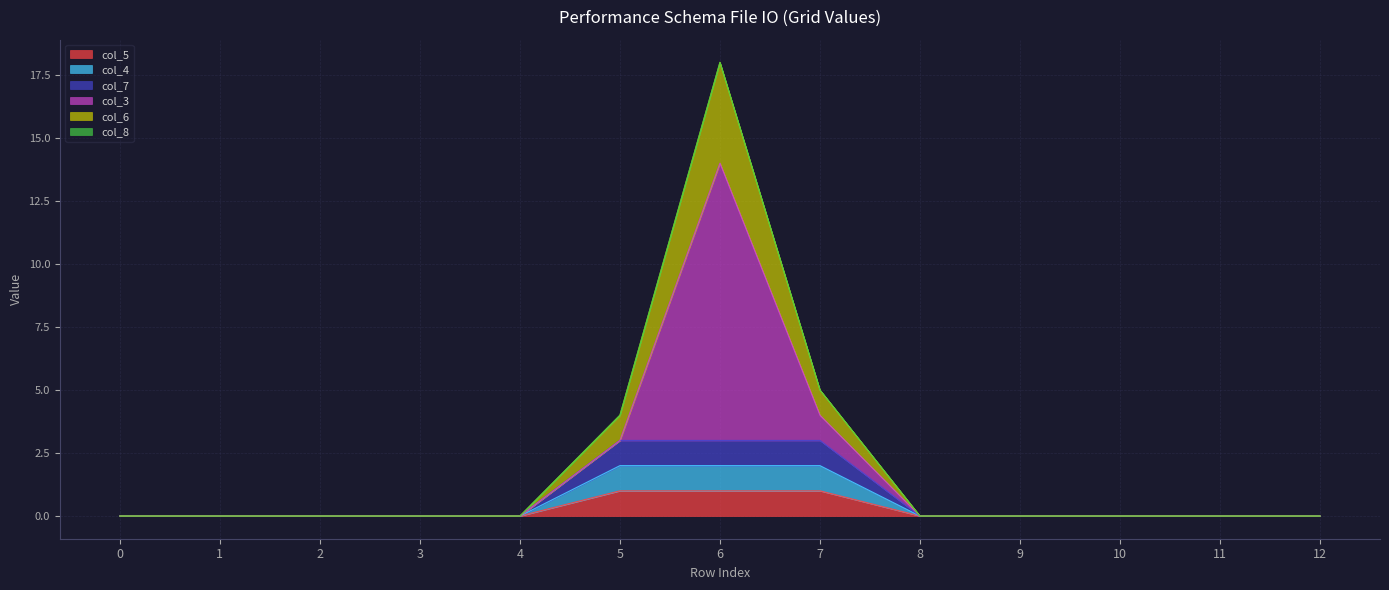

What is the greatest value displayed?

18